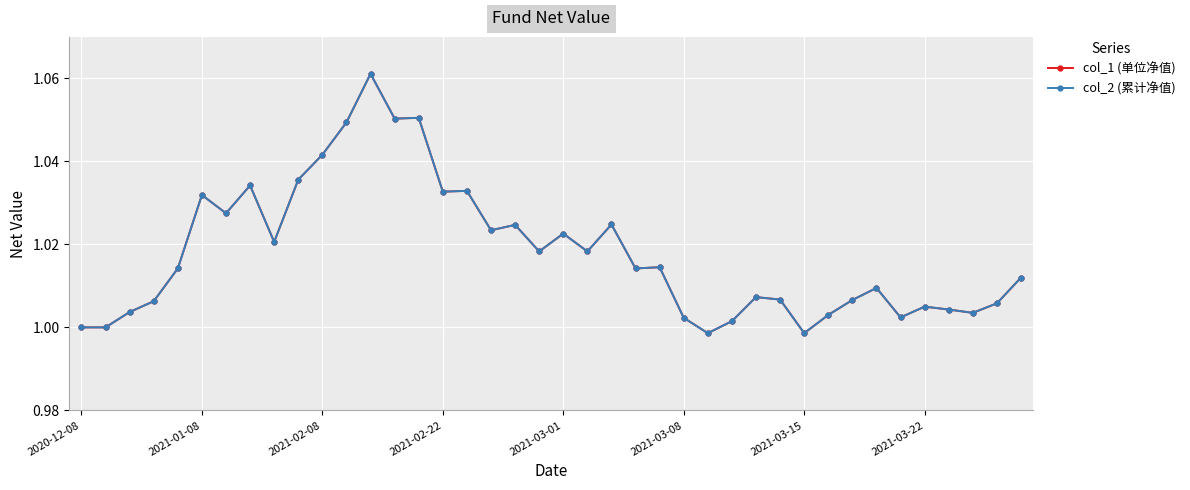

What is the maximum value shown in the chart?

1.1